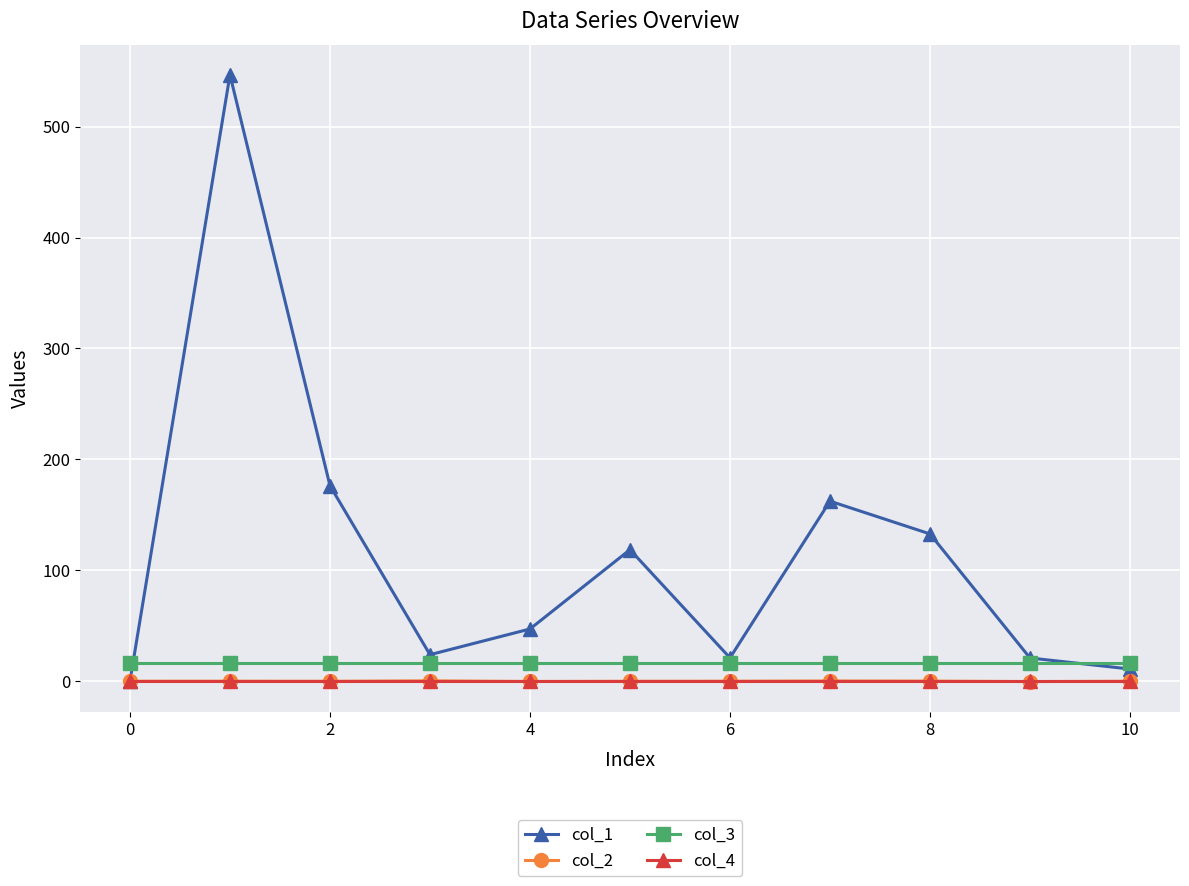

True or false: col_4 and col_3 intersect in this chart.

False